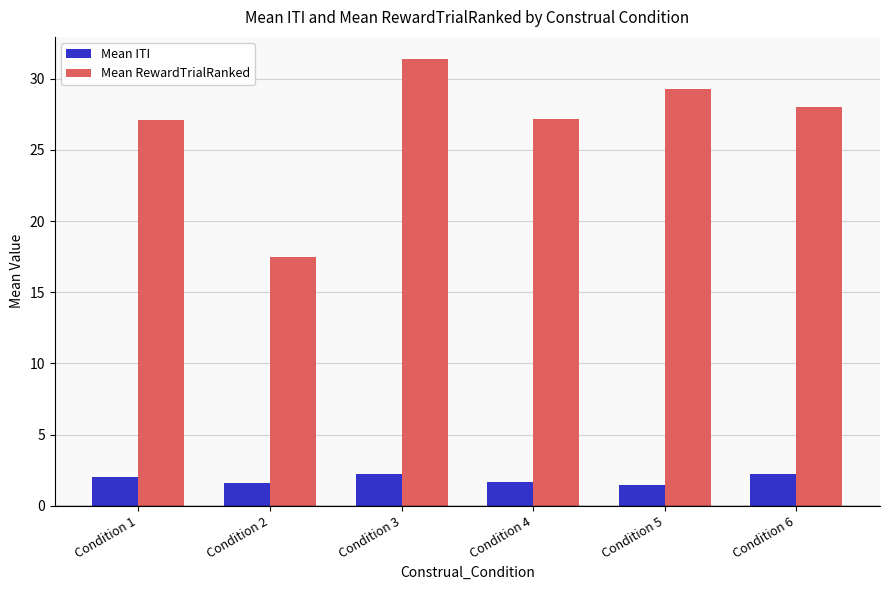

Are the bars horizontal?

No